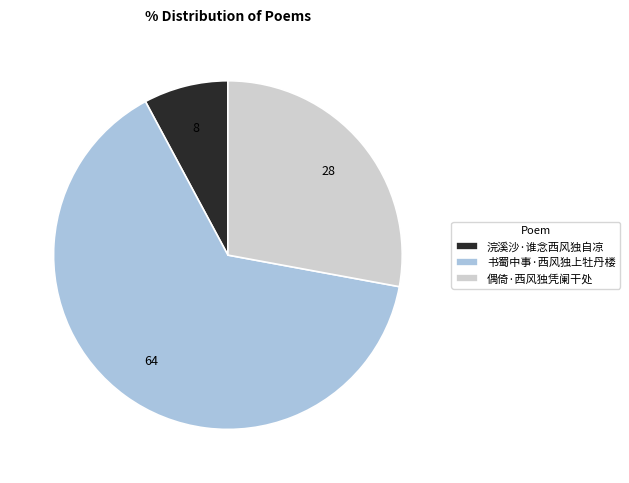

Does any single category account for the majority?

Yes